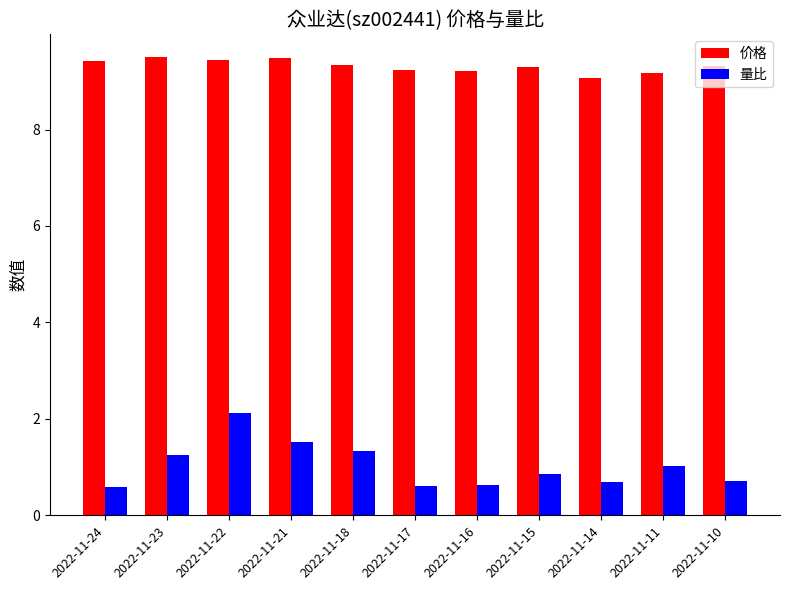

At which label is 价格 closest to 9?

2022-11-14